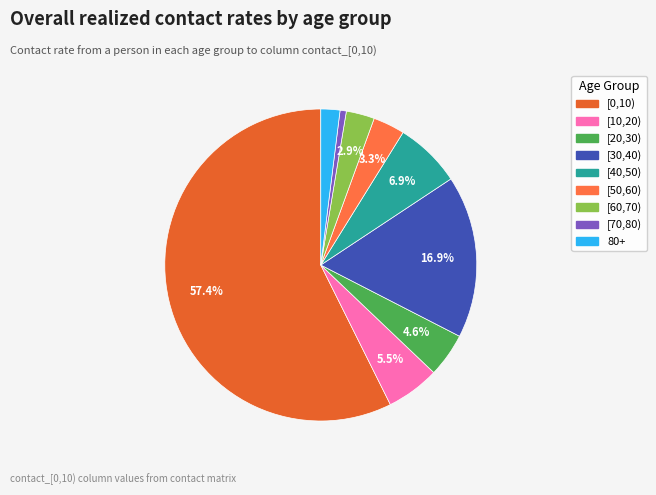

Which slice is the largest?

[0,10)